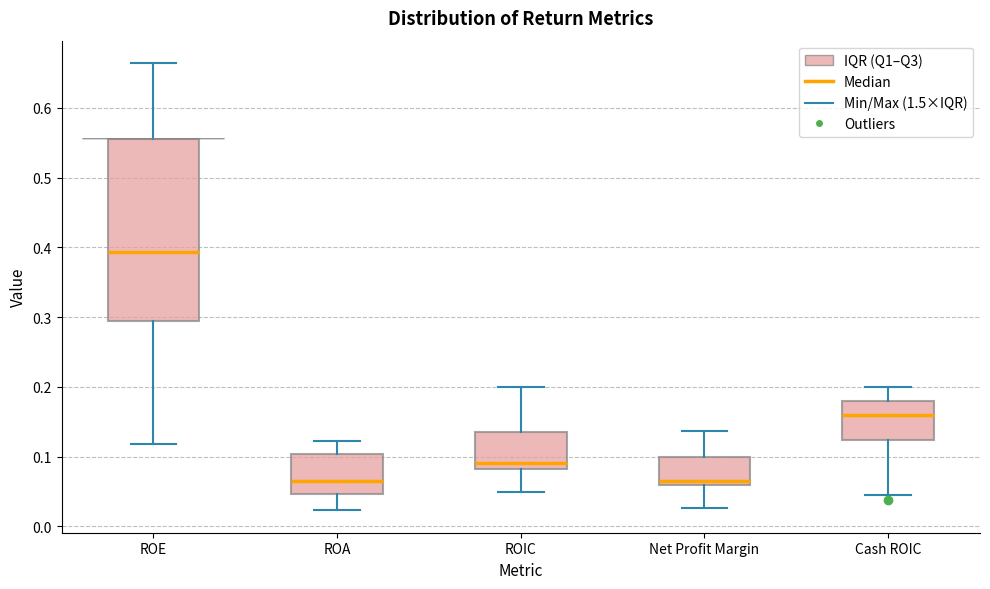

Where does the upper whisker of the box for Net Profit Margin end on the y-axis? The values are not printed on the chart, so give them approximately, as read against the axis.

0.14